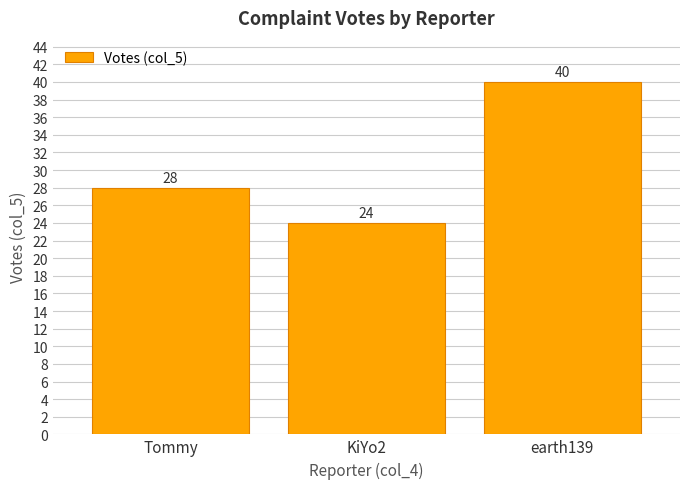

What is the value of the 1st bar from the left?

28